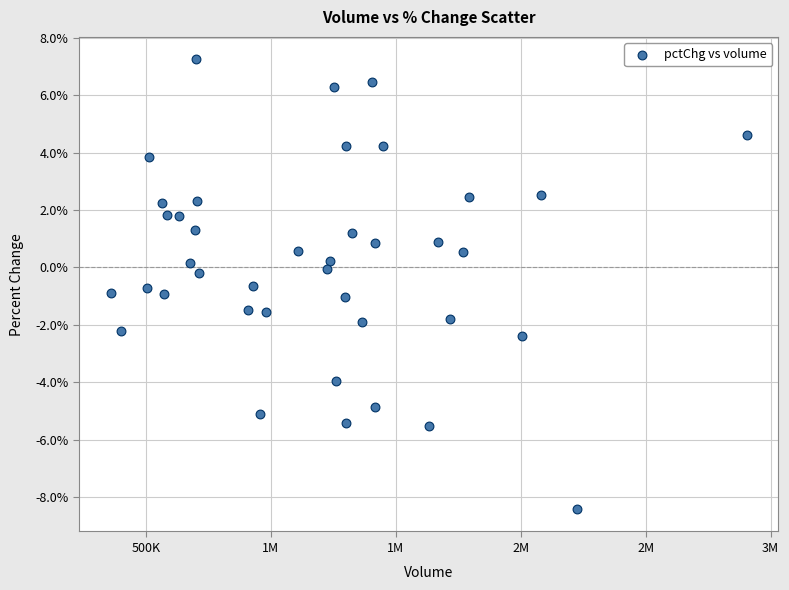

What is the range of Y values (max minus min)?

15.7